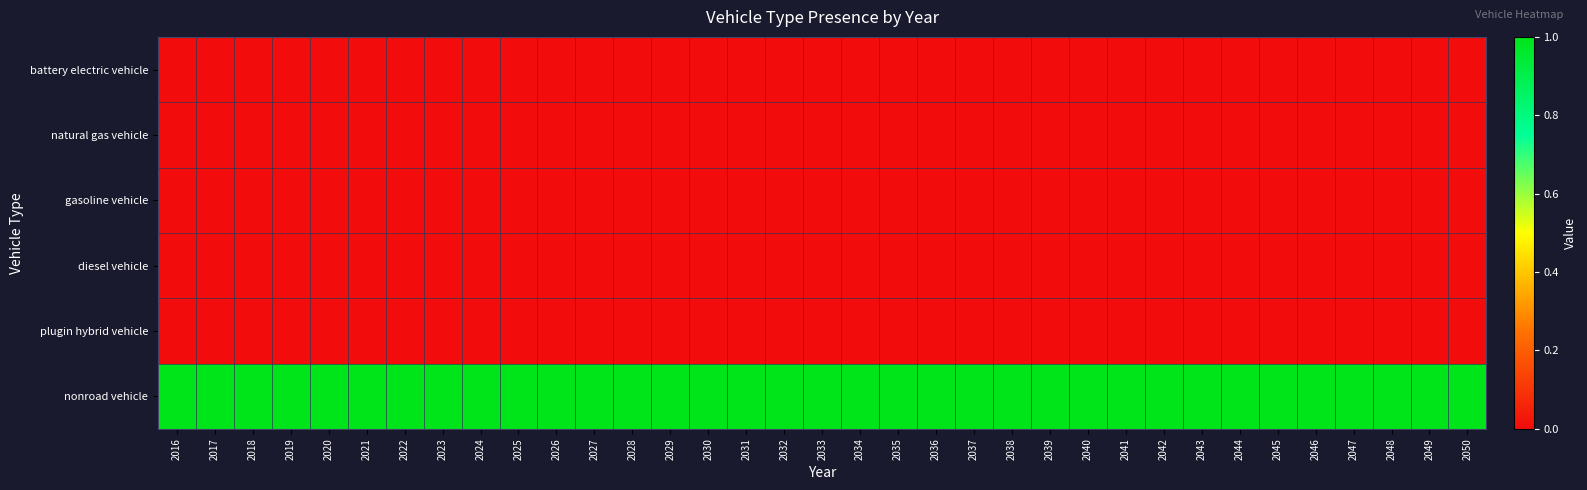

List the series in order of their peak value, highest first.

nonroad vehicle, battery electric vehicle, natural gas vehicle, gasoline vehicle, diesel vehicle, plugin hybrid vehicle